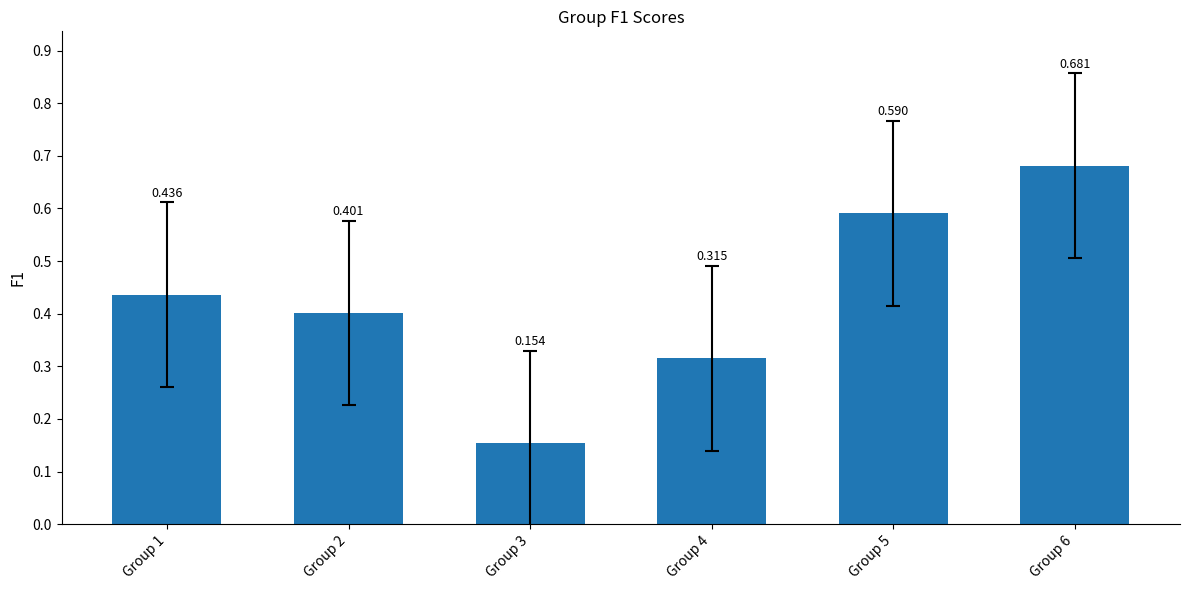

How many bars are there in total?

6